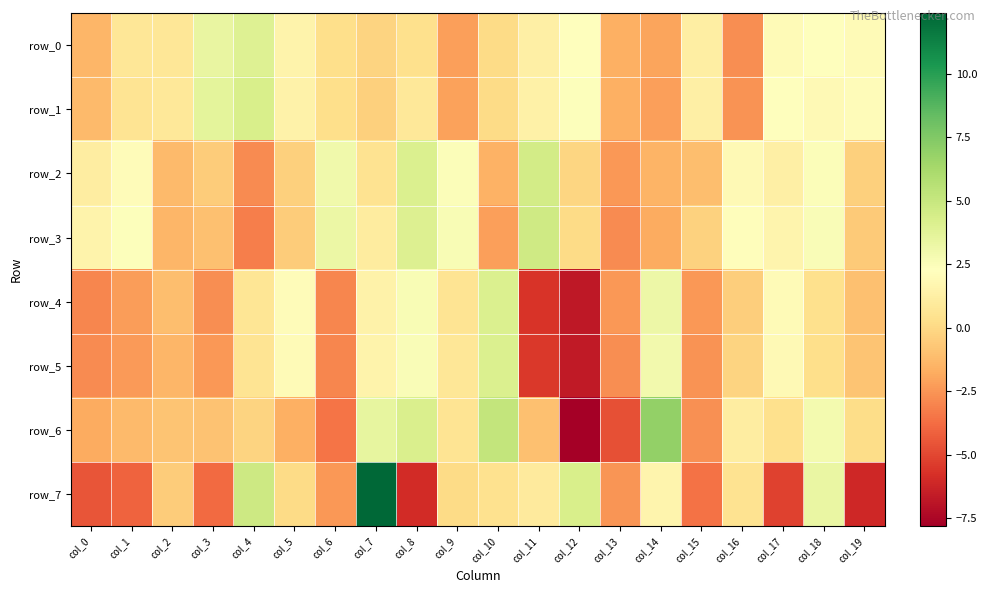

What is the total value across all series at col_1?

-4.2